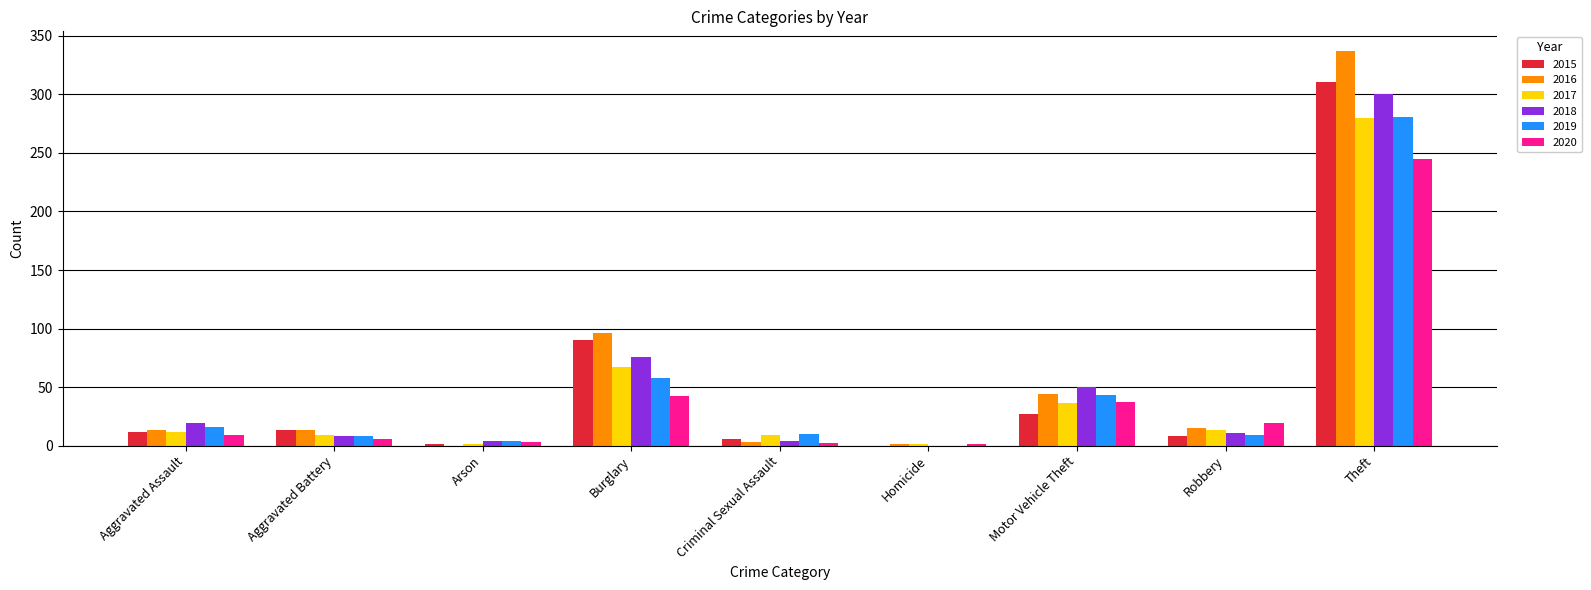

Is it true that 2017 equals 16 at Burglary?

False